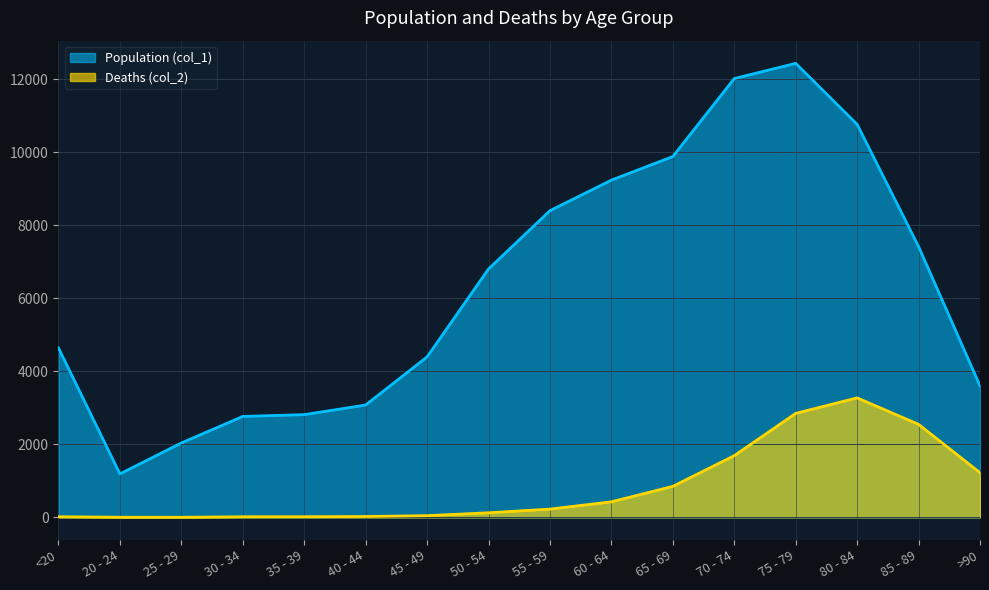

What is the minimum value shown in the chart?

3